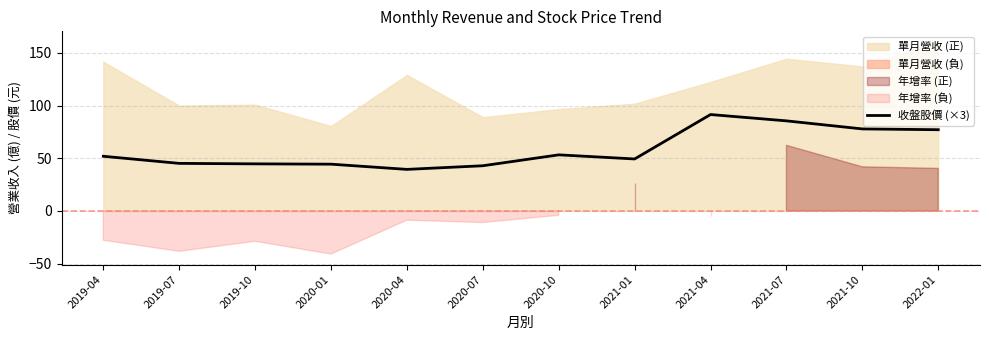

What is the average value?

58.6